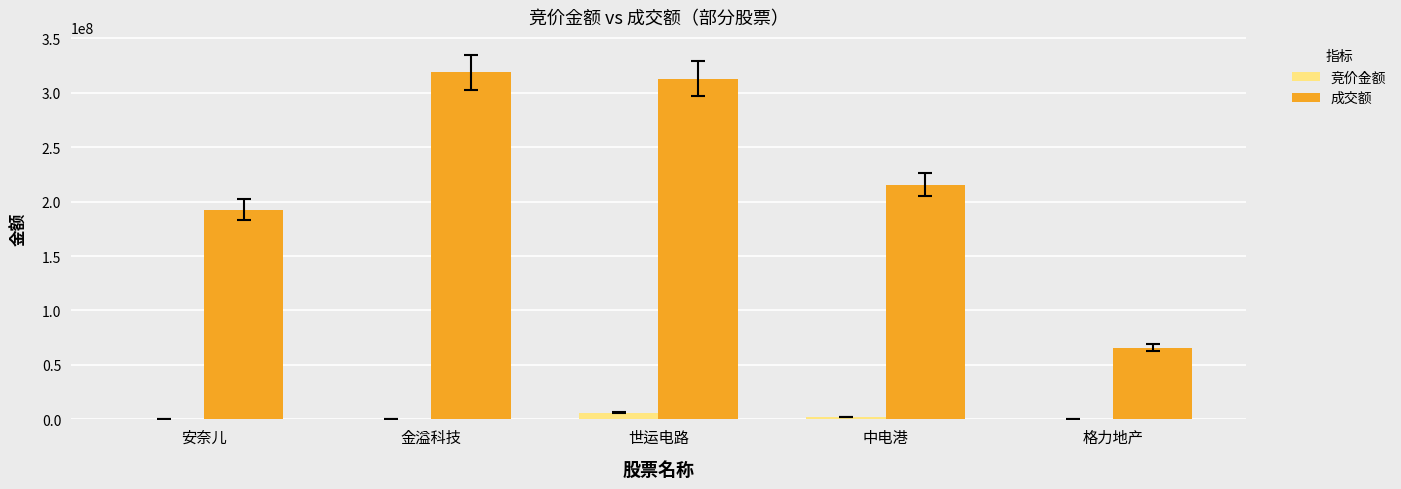

True or false: 竞价金额 has a value of 1850588 at 中电港.

True